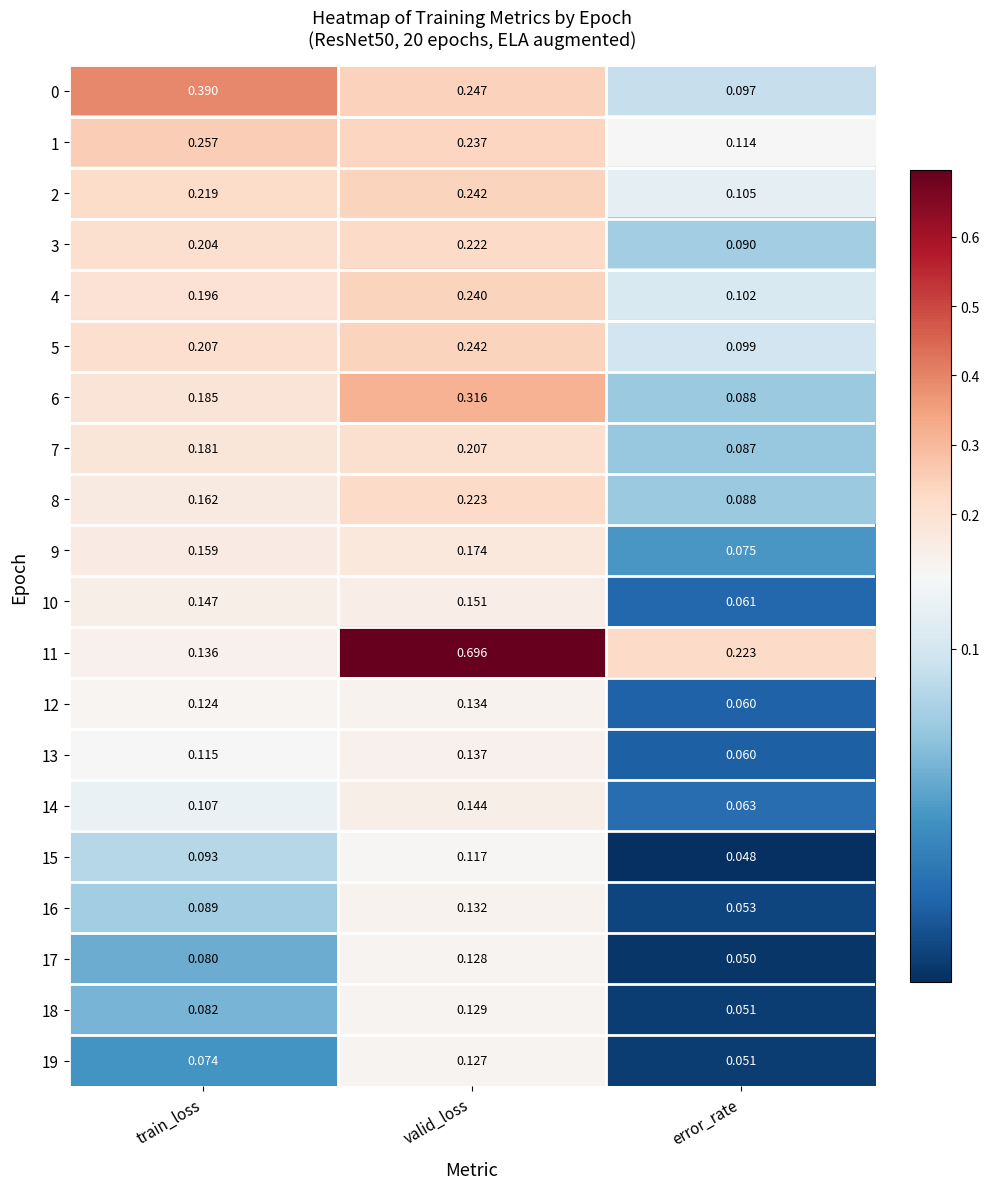

At which label is 18 closest to 0?

error_rate